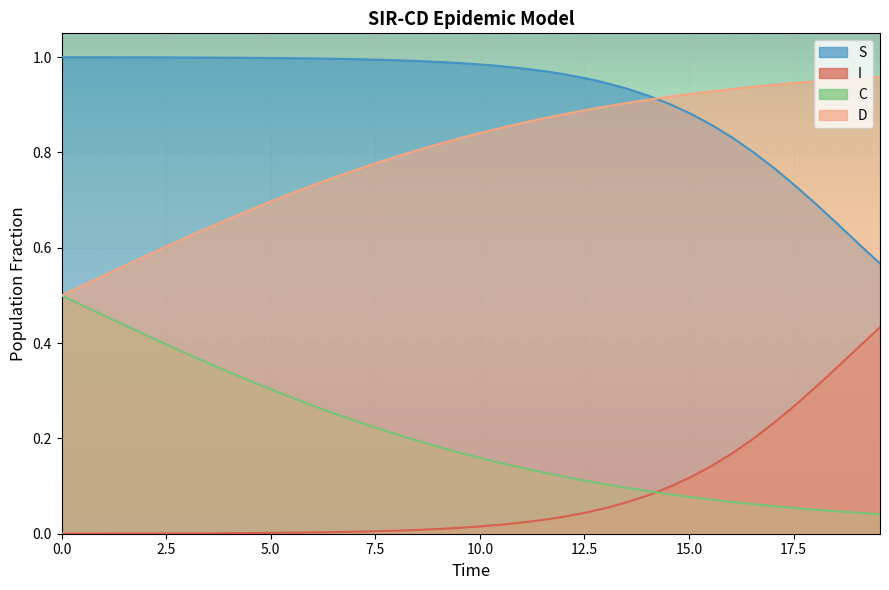

How many lines are shown in the chart?

4